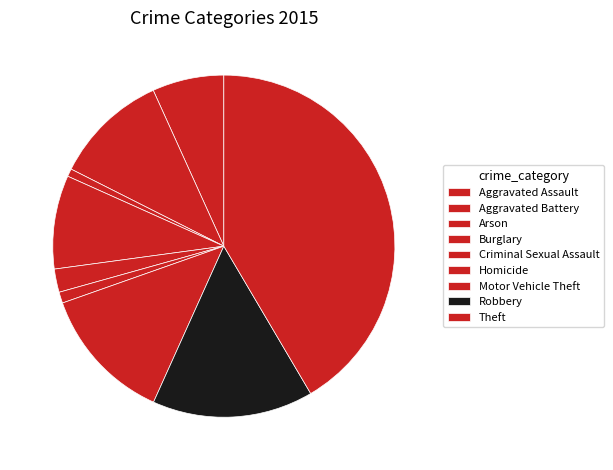

To the nearest percent, what portion does Motor Vehicle Theft represent?

13%